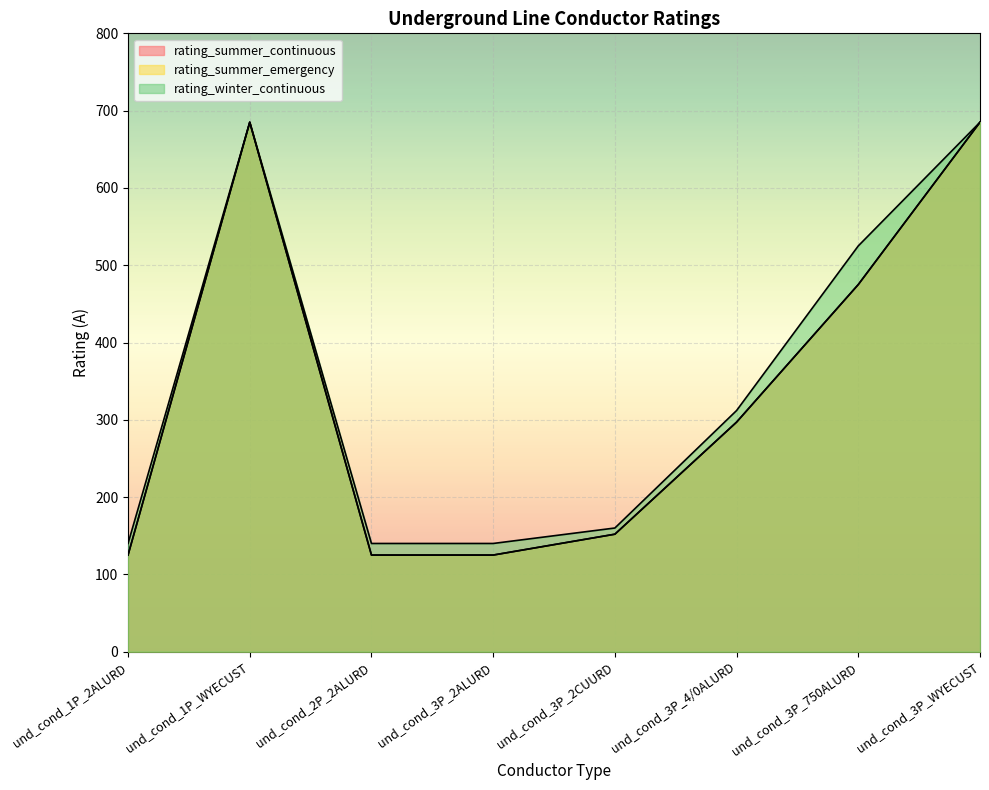

The rating_summer_continuous series shows 58 at und_cond_3P_2ALURD. True or false?

False